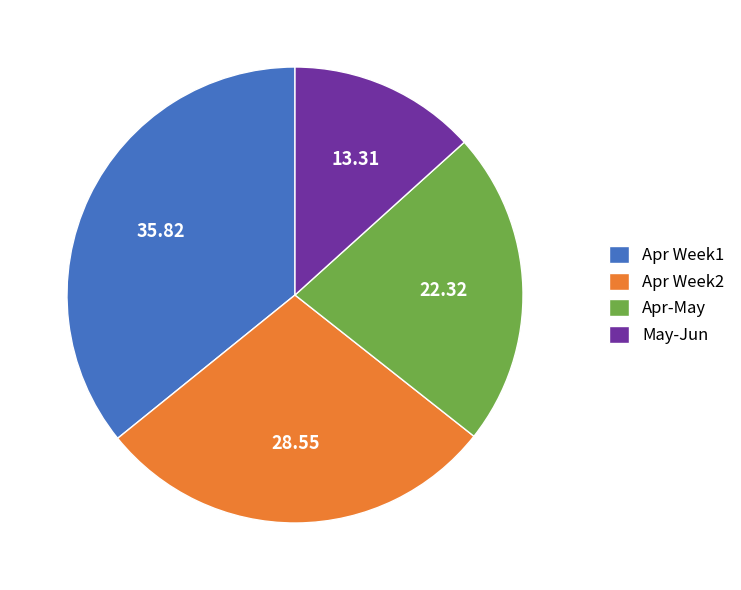

Which has a higher value, Apr-May or May-Jun?

Apr-May